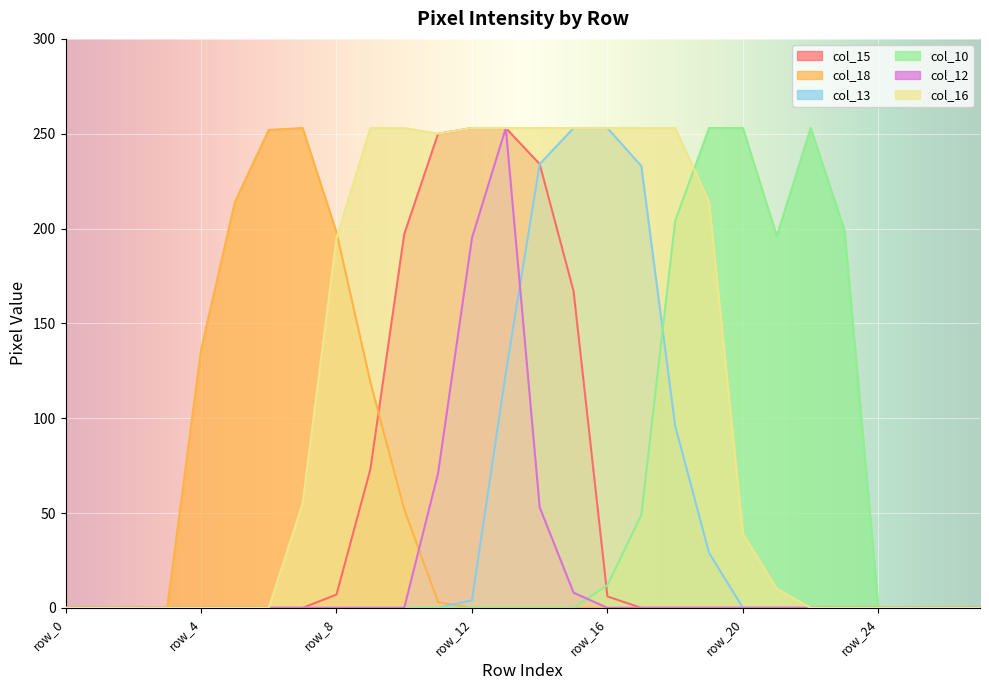

Which series changed the most between row_1 and row_16?

col_13